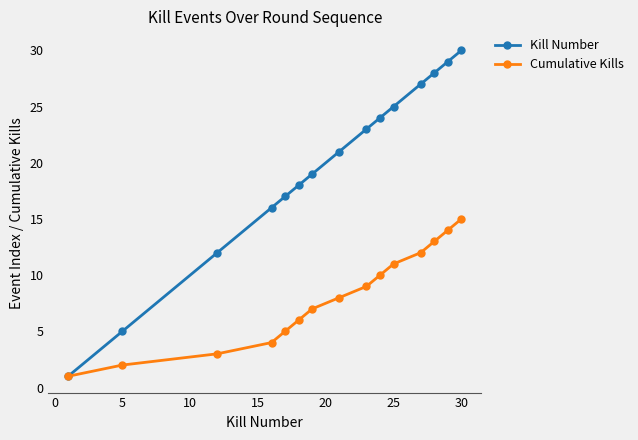

List the series in order of their overall mean, lowest first.

Cumulative Kills, Kill Number